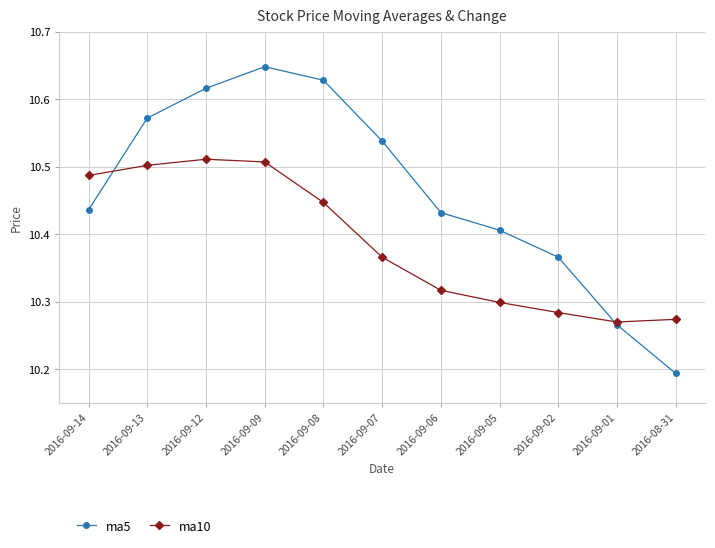

What position from the left is 2016-09-05?

8